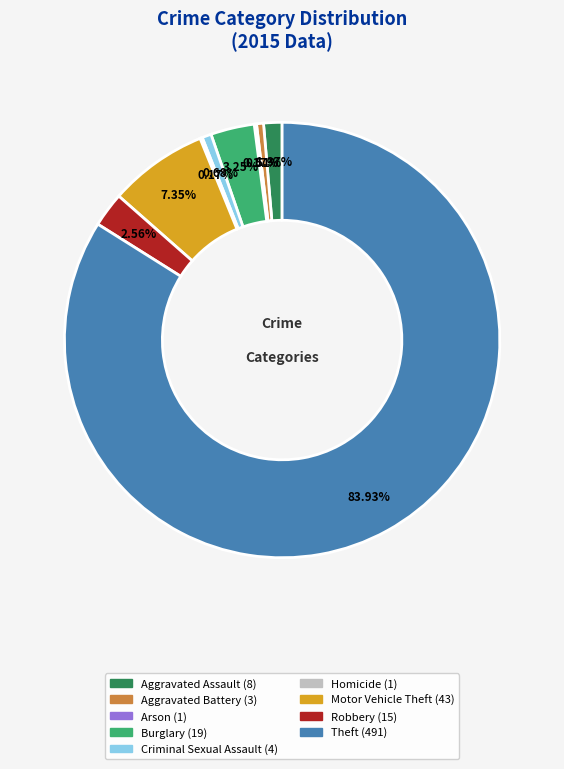

To the nearest percent, what is the average slice percentage?

11%